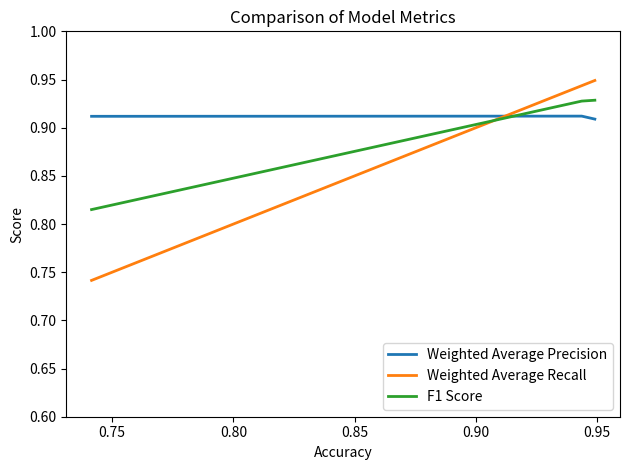

Which series has the largest range (max minus min)?

Weighted Average Recall